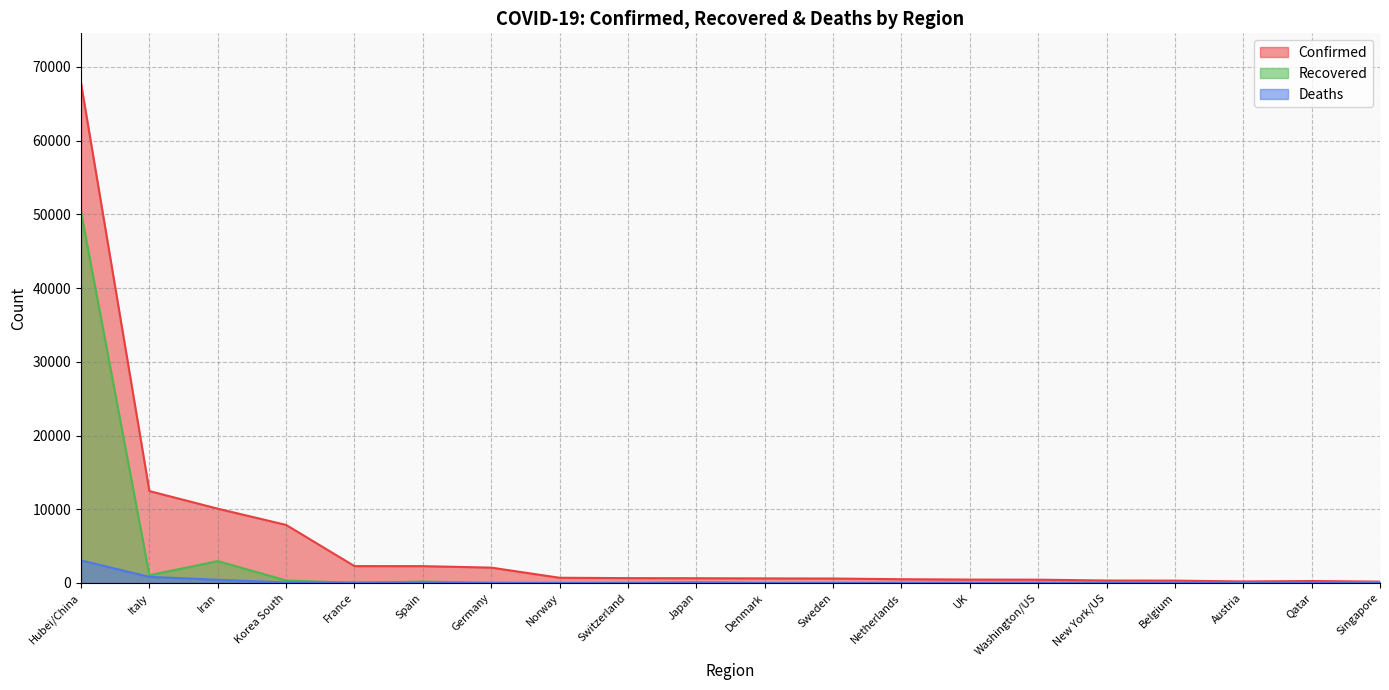

True or false: Recovered has more than 0 interior local peaks.

True